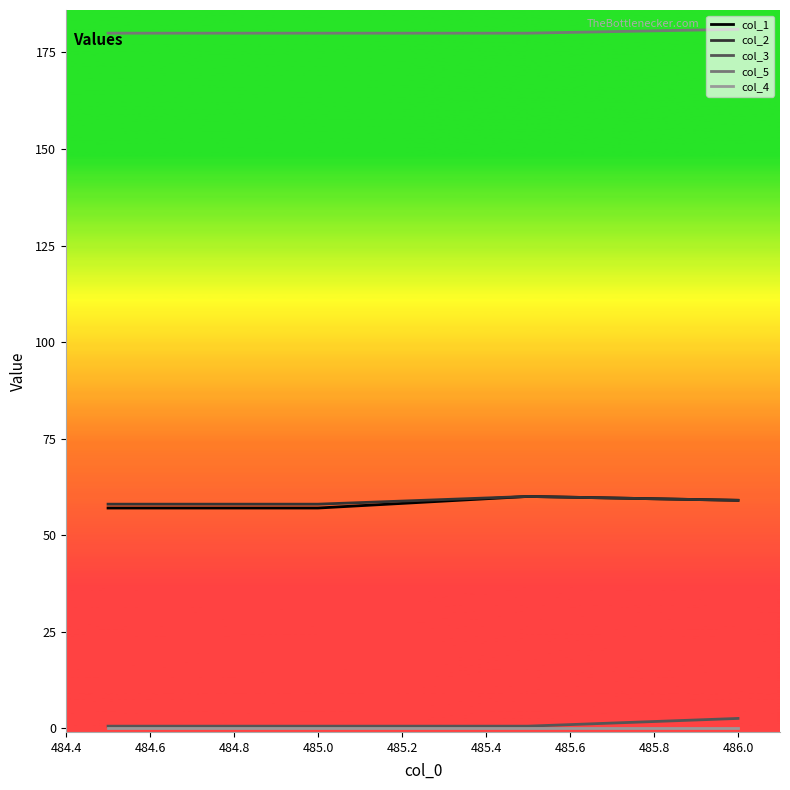

What is the greatest value displayed?

181.0